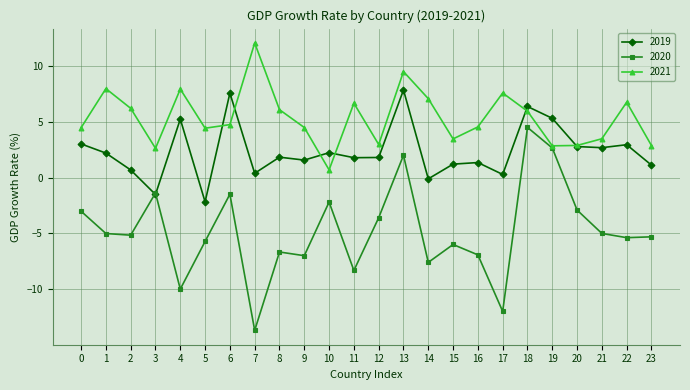

Where does the 2019 series first go above 1?

0